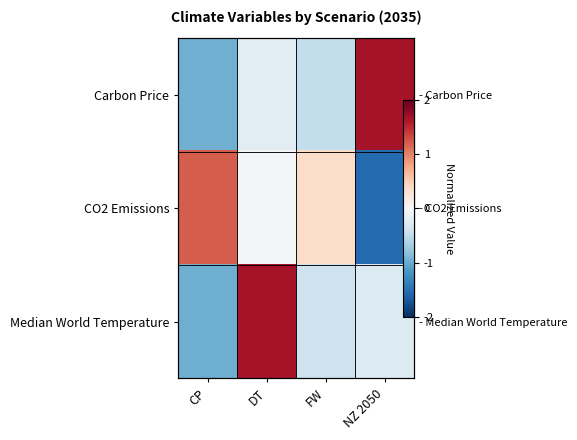

Where does the Median World Temperature series first go above 0?

DT